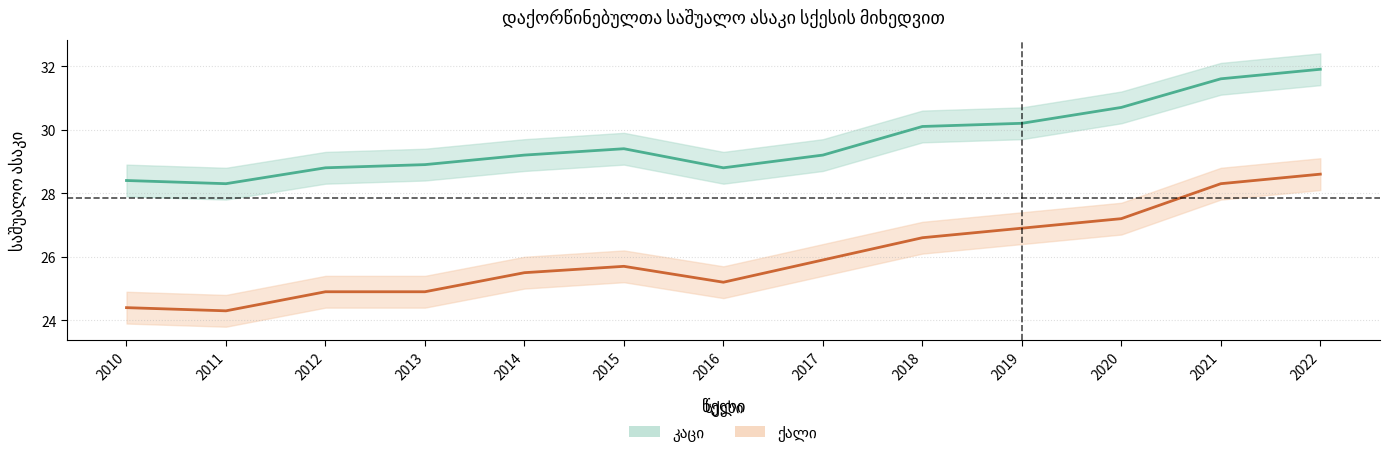

What is the minimum value shown in the chart?

24.3